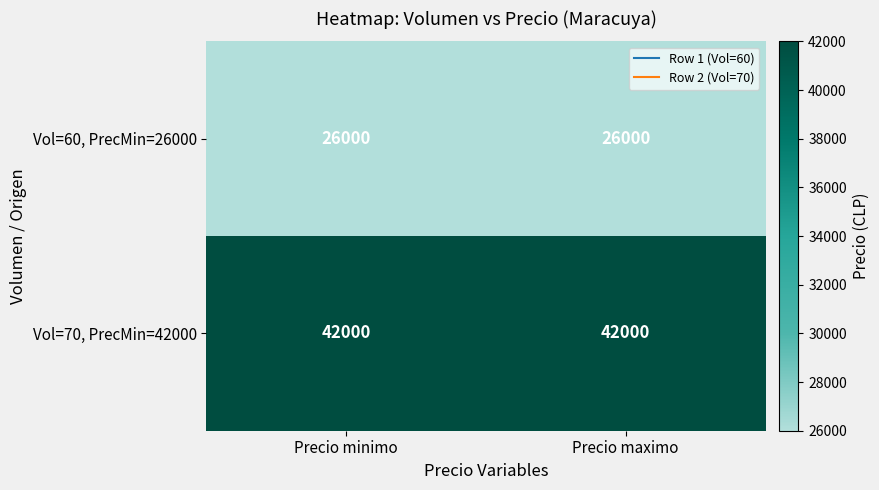

Rank the series by their average value, from highest to lowest.

Vol=70, PrecMin=42000, Vol=60, PrecMin=26000